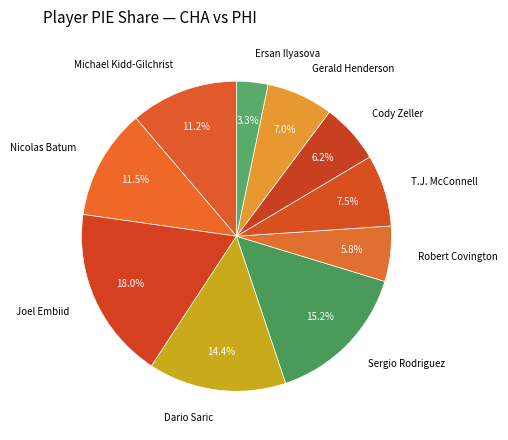

What is the smallest slice in the pie chart?

Ersan Ilyasova